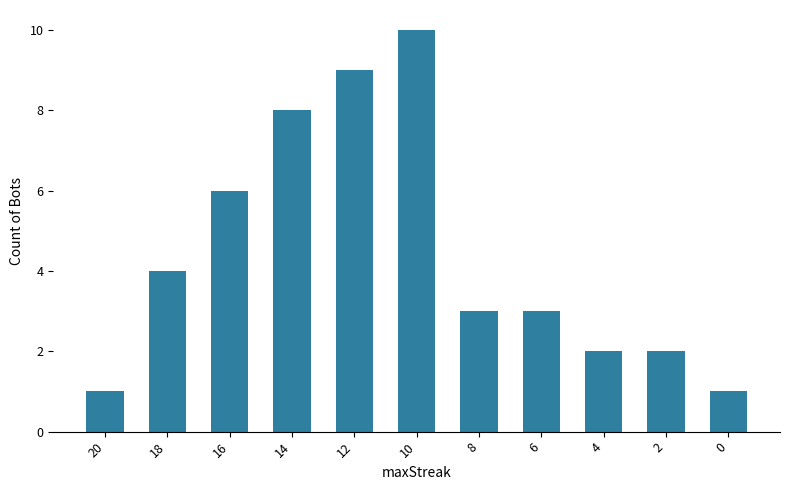

Approximately how many times larger is the value at 4 compared to 18?

0.5